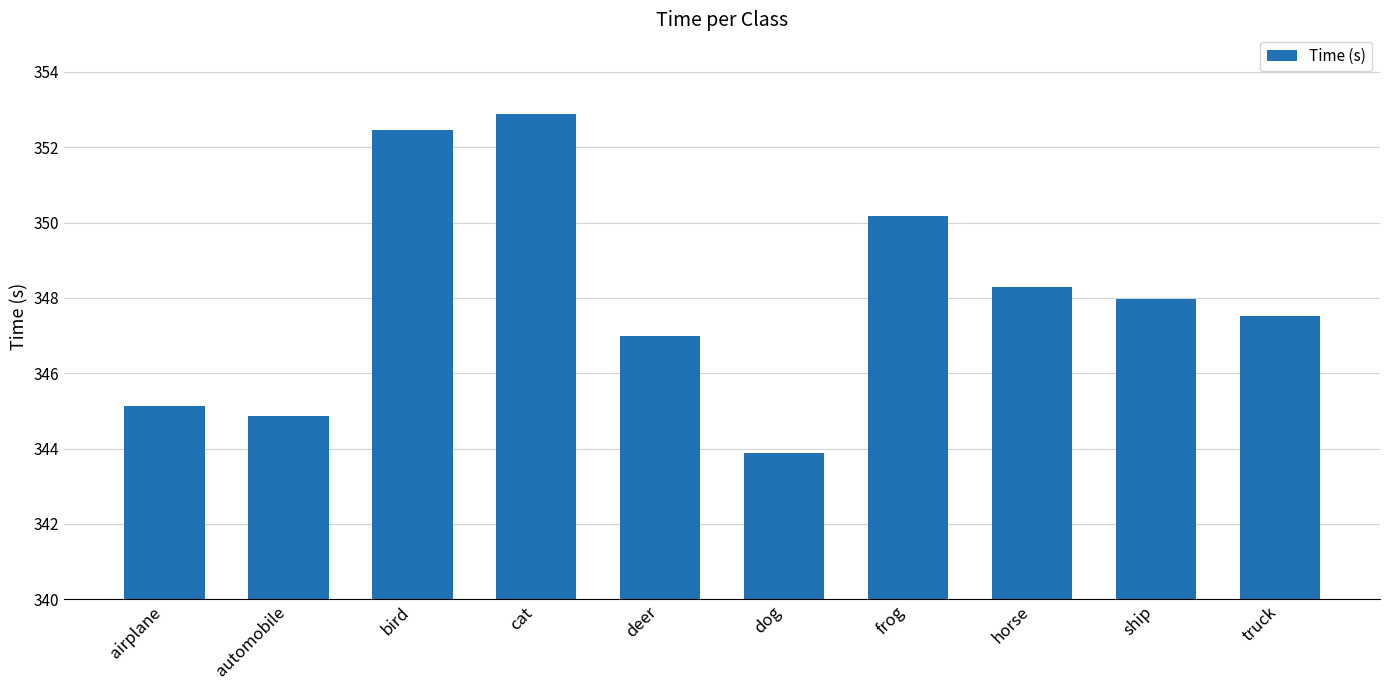

What is the change in value from automobile to cat?

+8.0